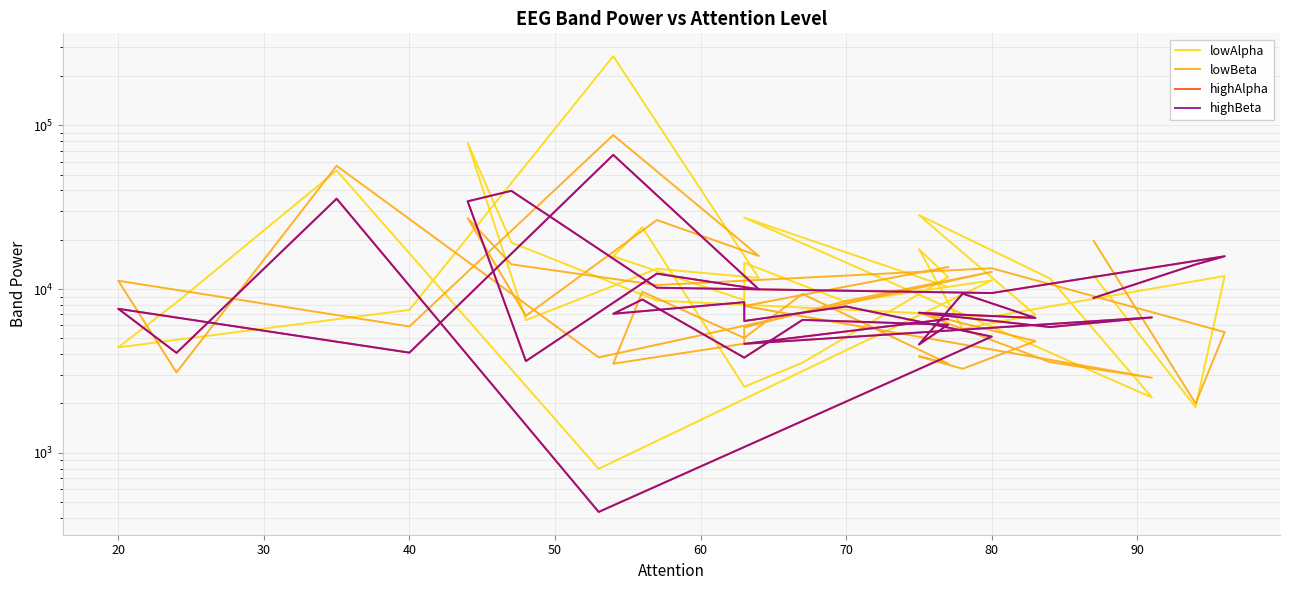

Is it true that highBeta equals 1765 at 100?

False